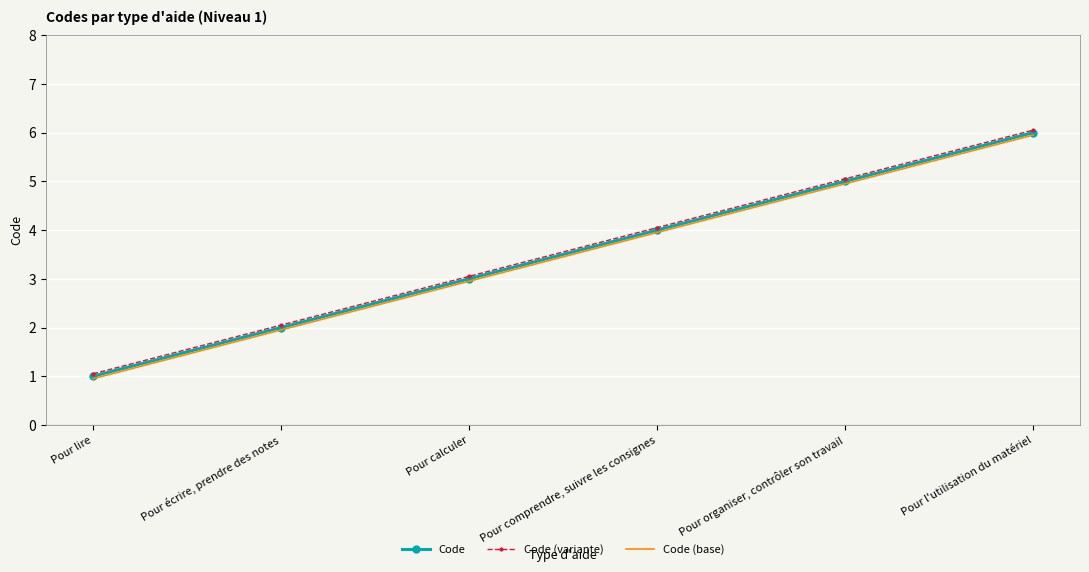

True or false: Code (variante) and Code intersect in this chart.

False